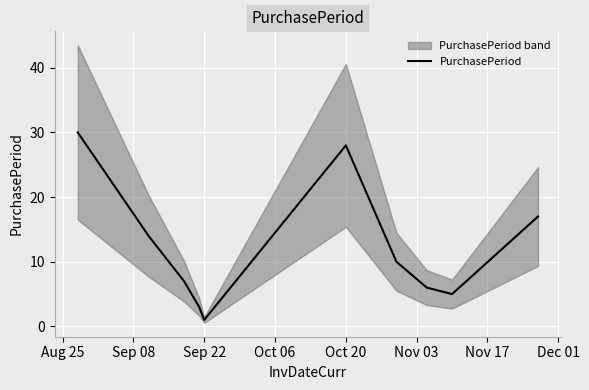

How many points are lower than both their immediate neighbors (excluding endpoints)?

2